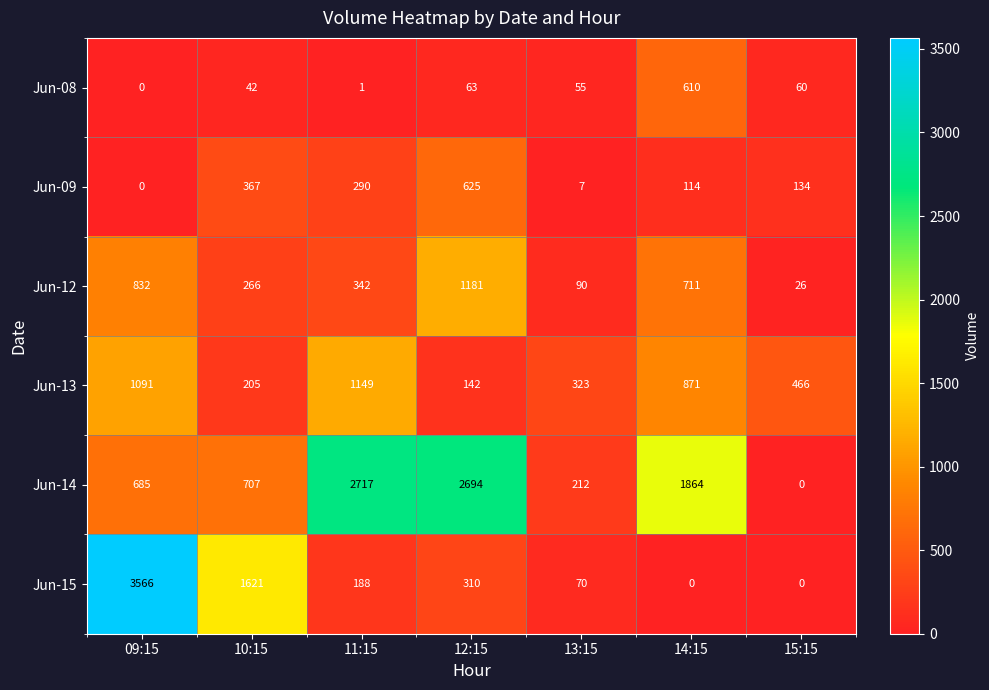

Between 12:15 and 14:15, which series saw the biggest shift?

Jun-14